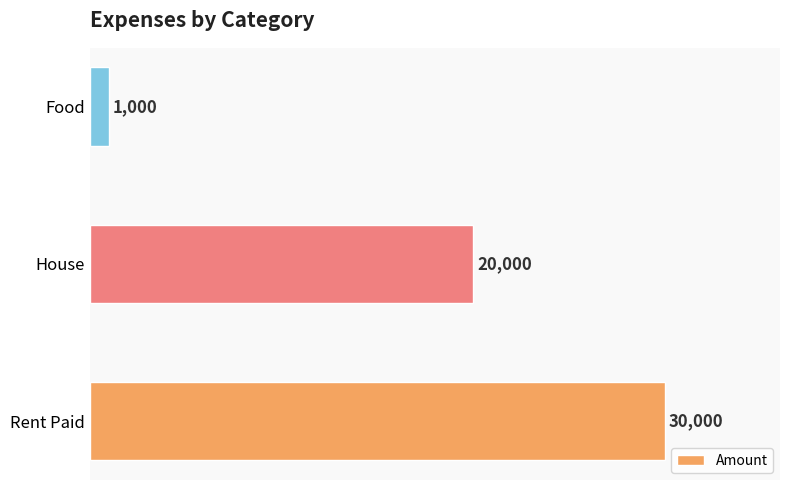

Is it true that the value at Rent Paid is 51714?

False